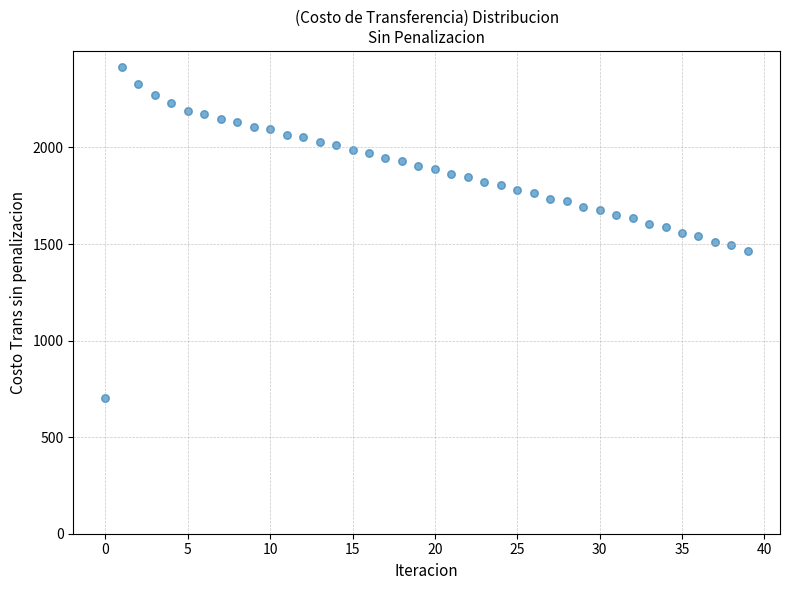

What is the range of Y values (max minus min)?

1711.0